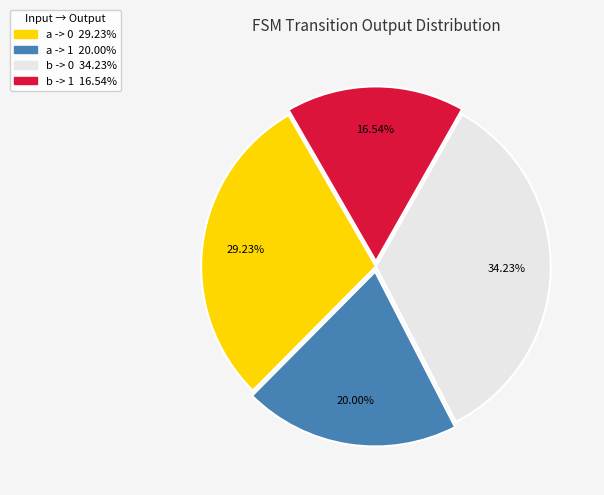

What is the ratio of the value at b -> 1 to the value at a -> 0?

0.6